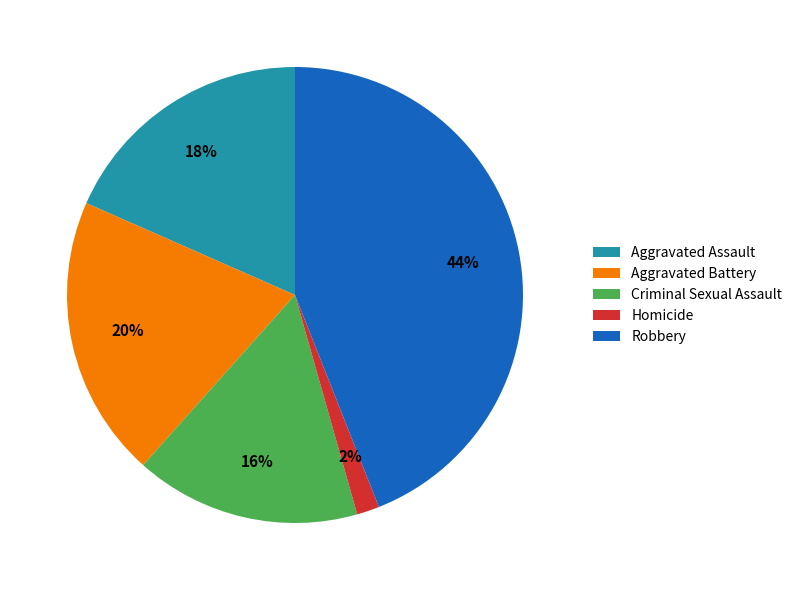

The Aggravated Battery slice represents 27% of the pie. True or false?

False